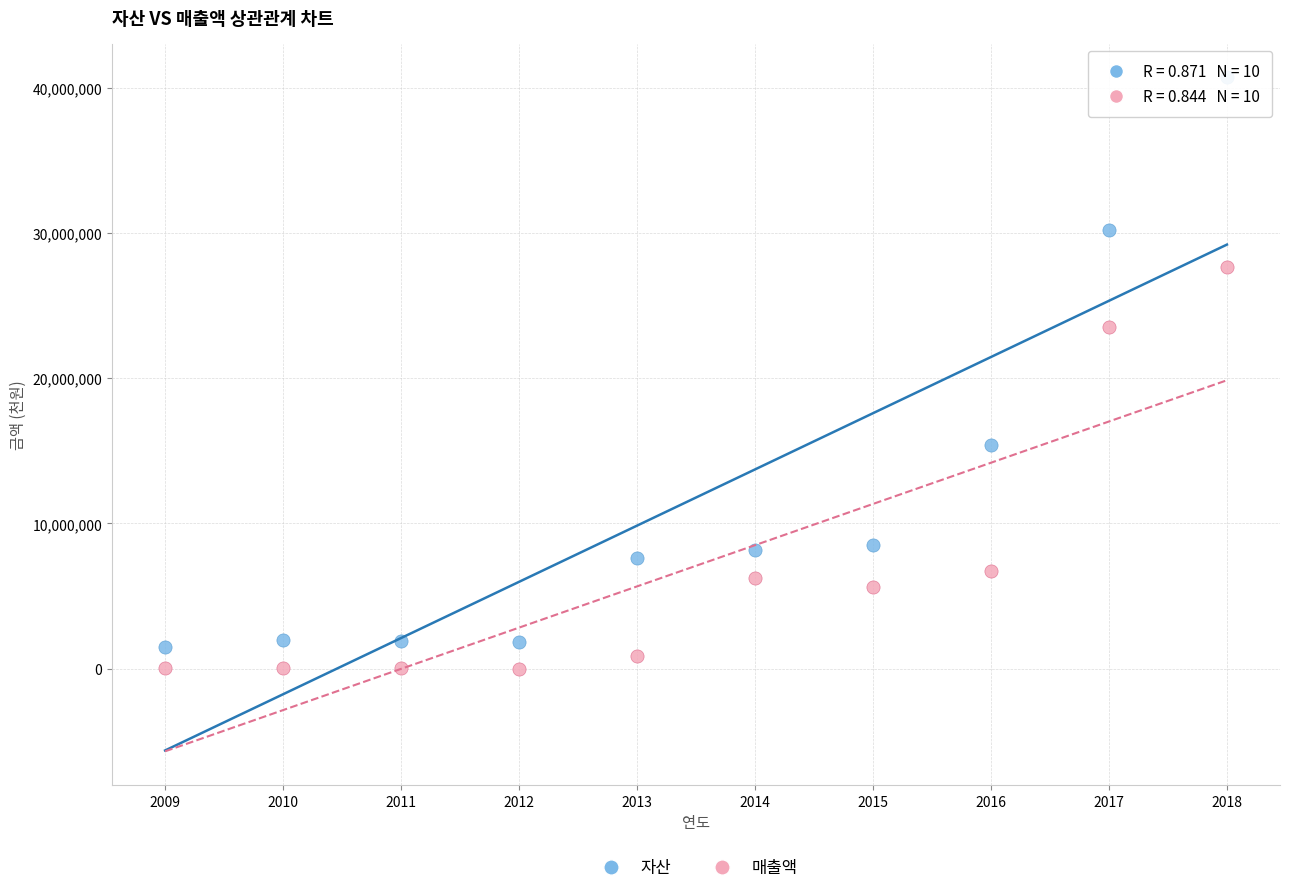

Which series reaches the minimum Y coordinate?

매출액